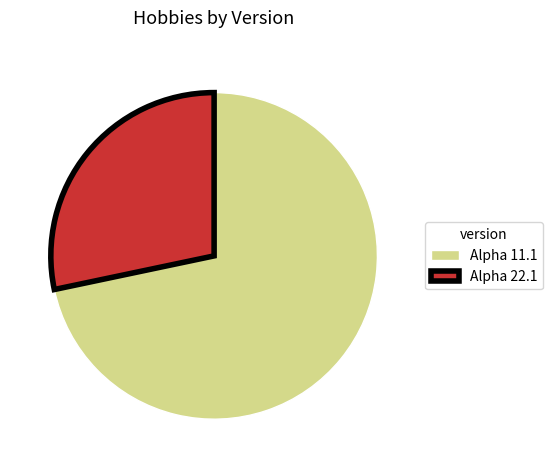

Is it true that Alpha 11.1 is 59% of the pie?

False